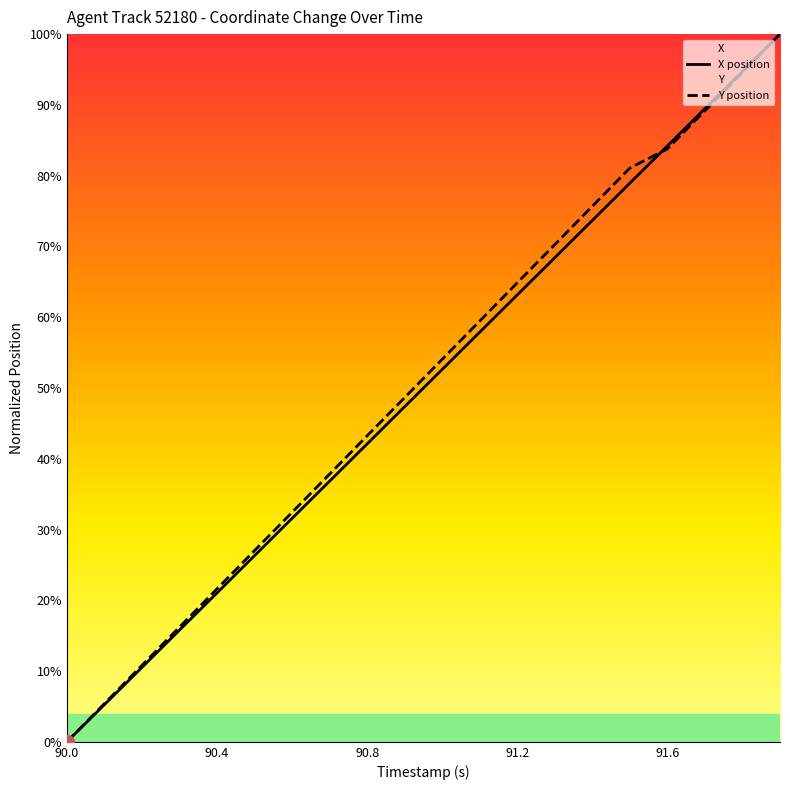

At which category is the sum across all series the highest?

91.9